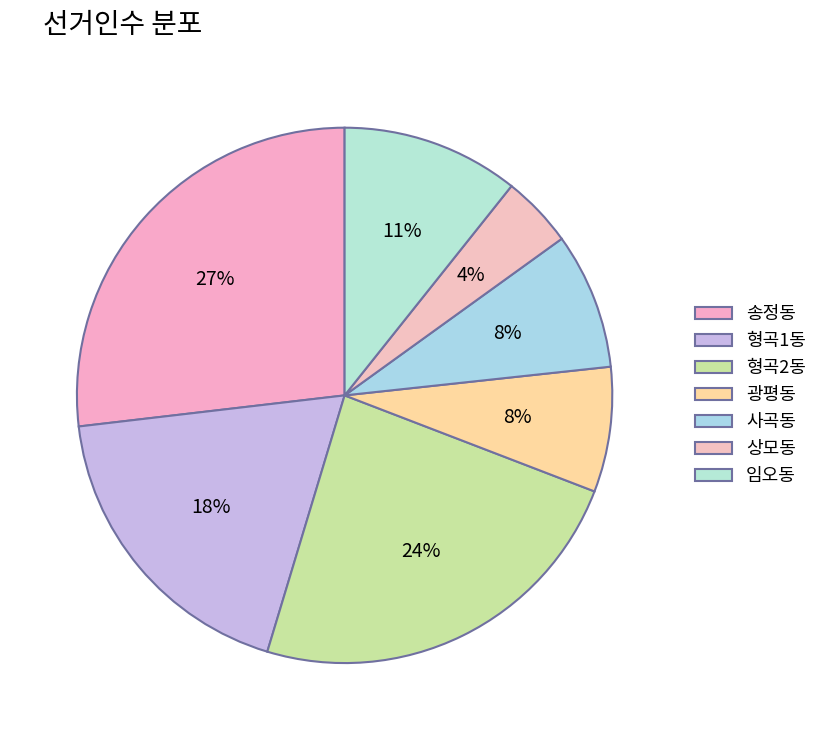

To the nearest percent, what percentage of the pie is 상모동?

4%